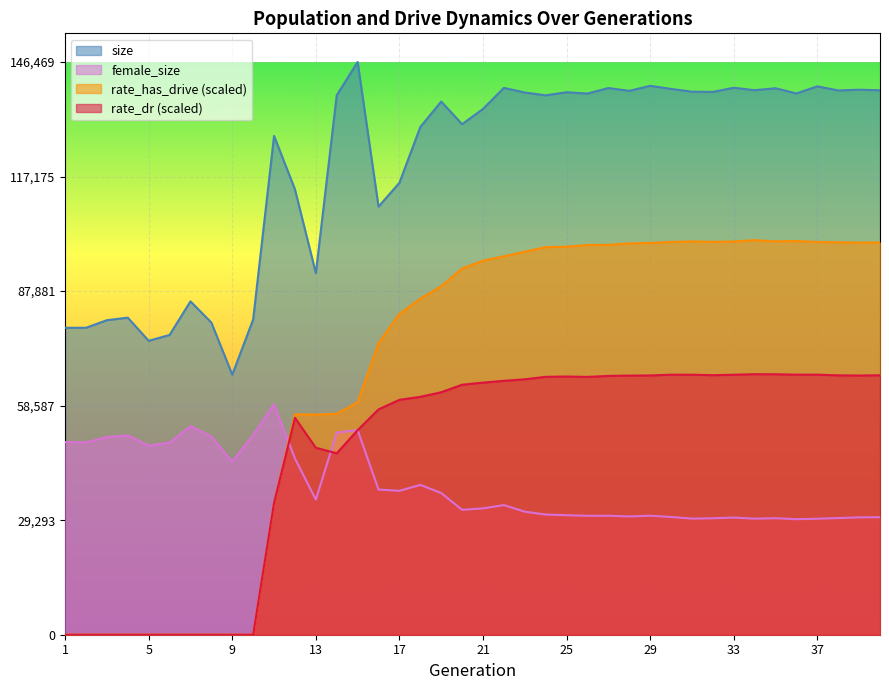

Read the size value at 20.

130559.0